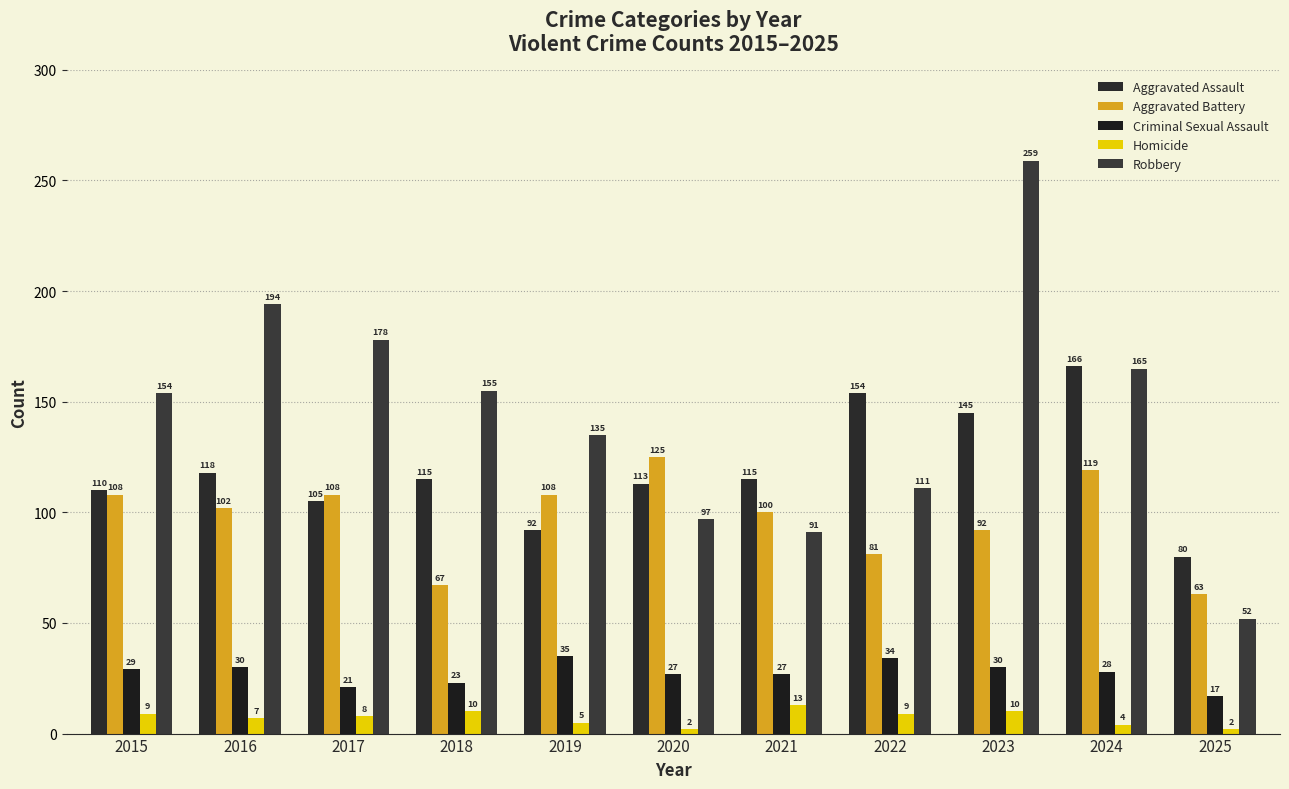

How many categories are shown in the chart?

11